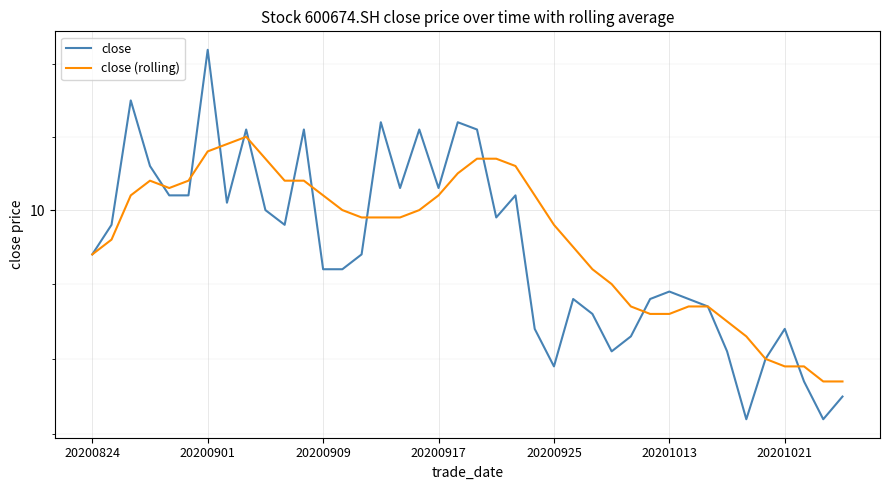

List the series in order of their peak value, highest first.

close, close (rolling)